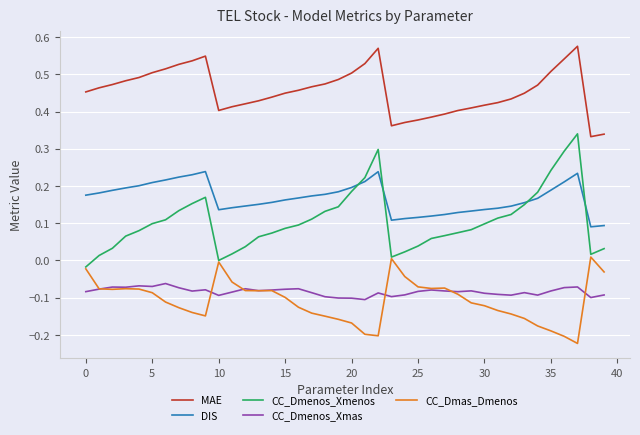

True or false: MAE has more than 0 points higher than both neighbors.

True